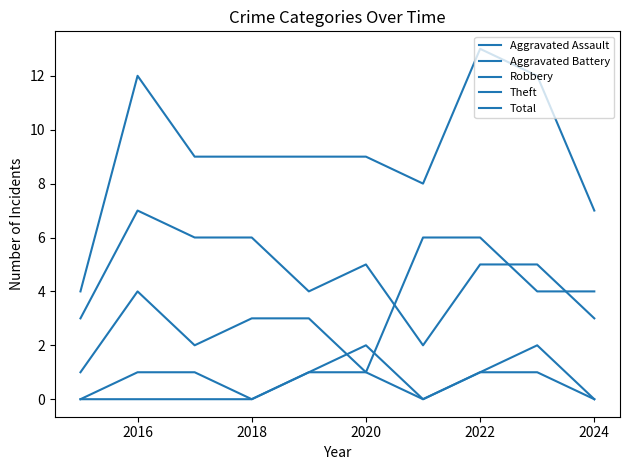

How many lines are shown in the chart?

5